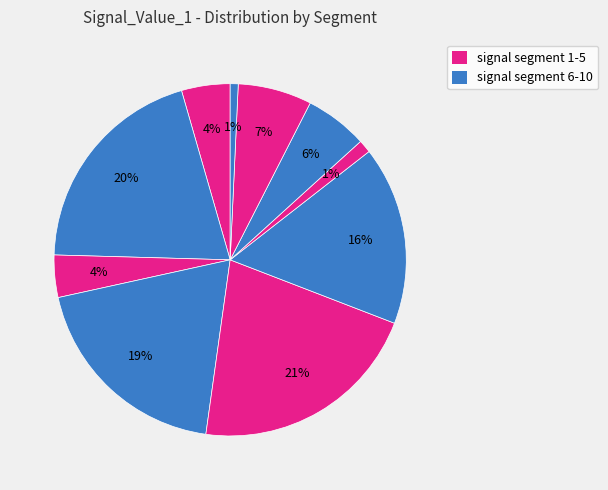

Which category has the biggest portion of the pie?

signal segment 5